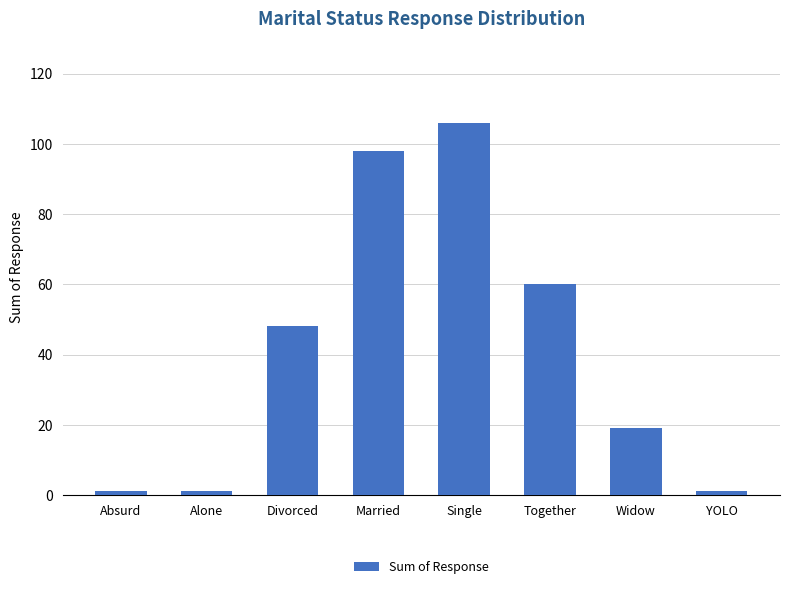

At which label is the value closest to 53?

Divorced